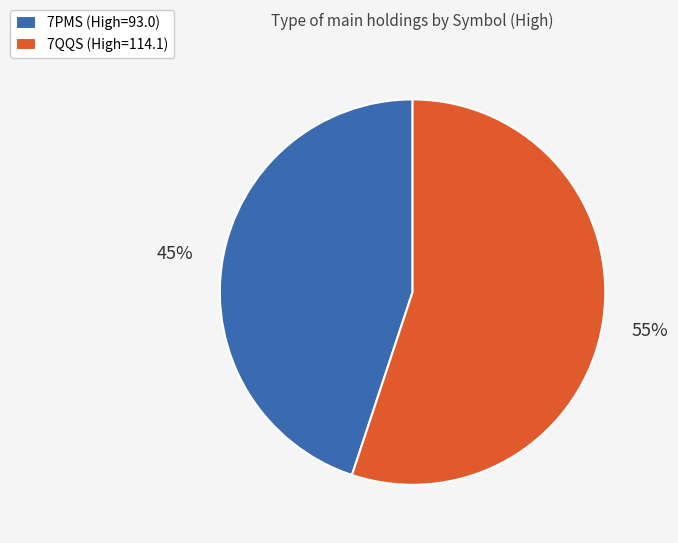

Is the sum of 7PMS (High=93.0) and 7QQS (High=114.1) greater than half?

Yes